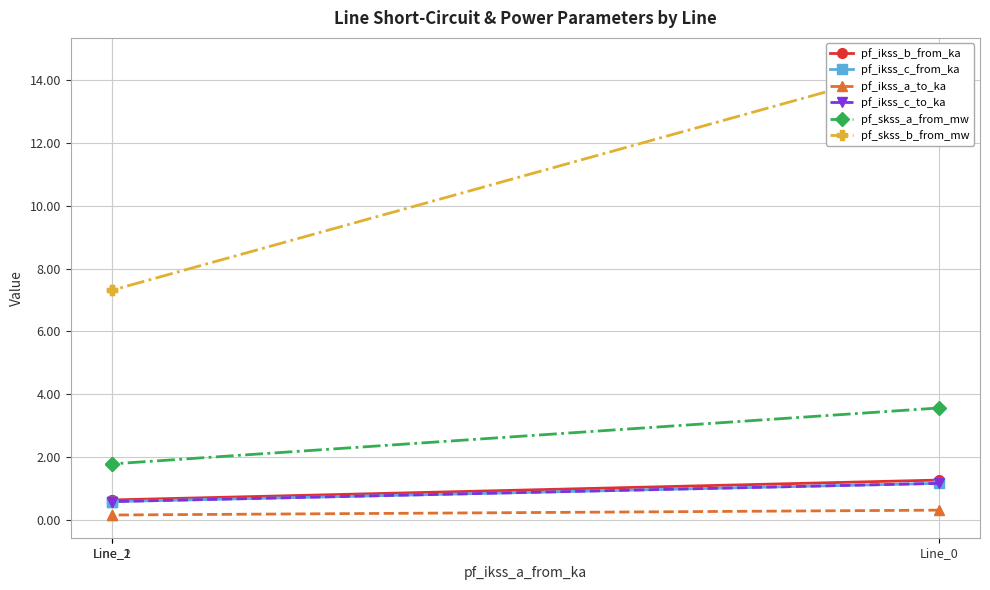

What is the sum of all pf_skss_b_from_mw values?

29.2